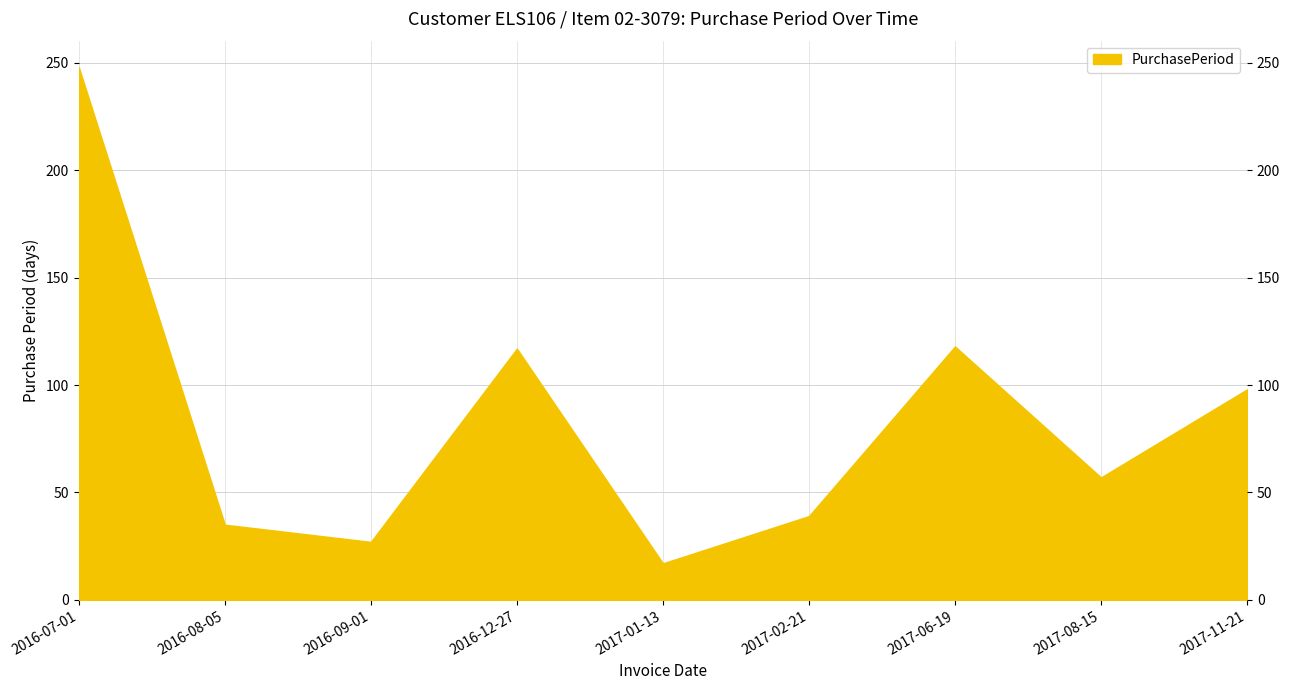

What is the smallest value displayed?

17